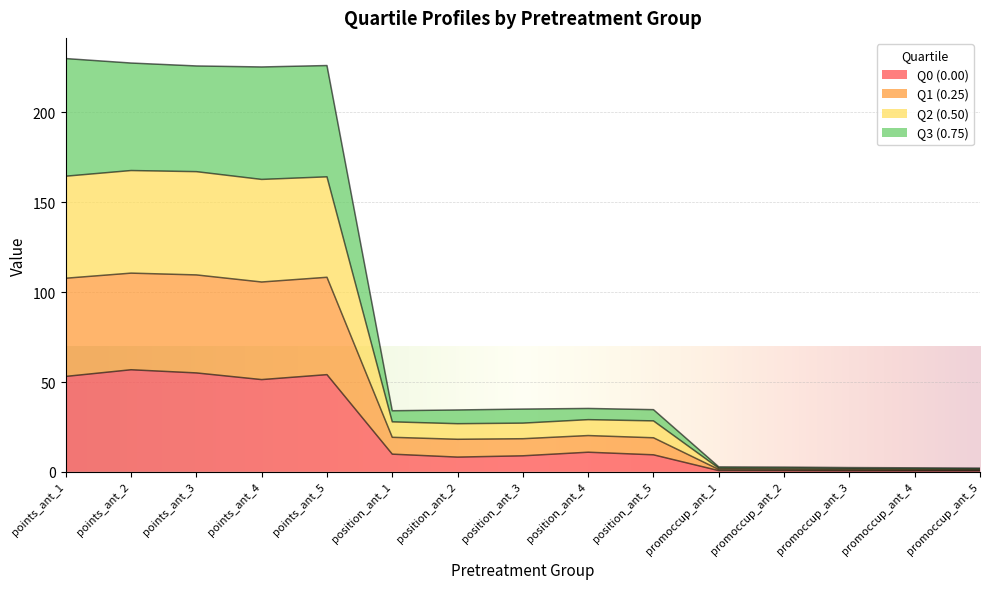

What is the total value across all series at points_ant_5?

226.1